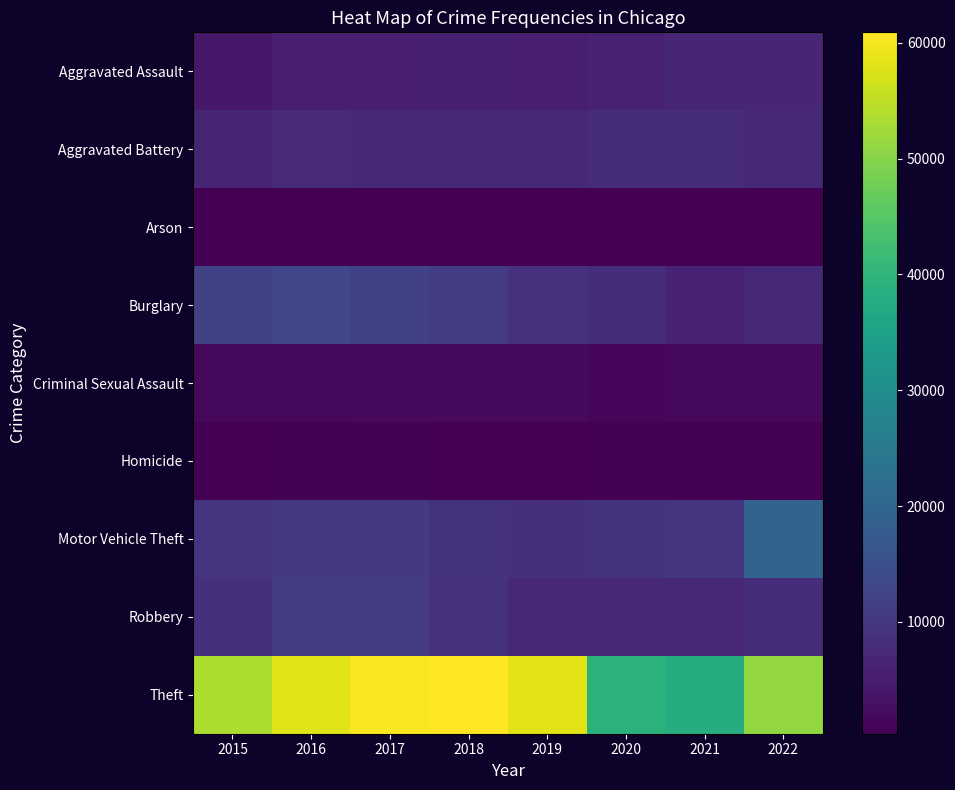

What is the difference between the highest and lowest values at 2016?

57443